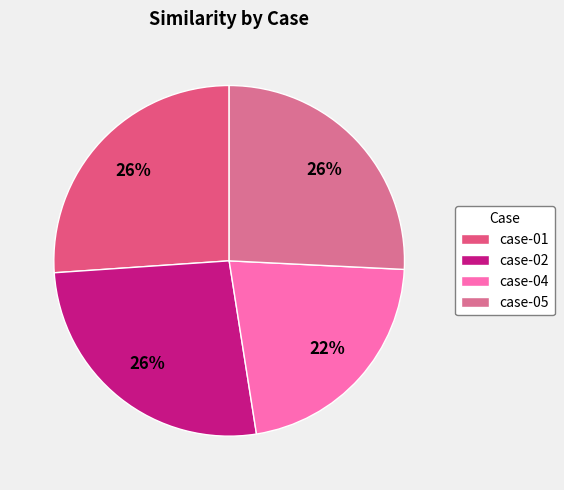

Rank the categories by value from highest to lowest.

case-02, case-01, case-05, case-04